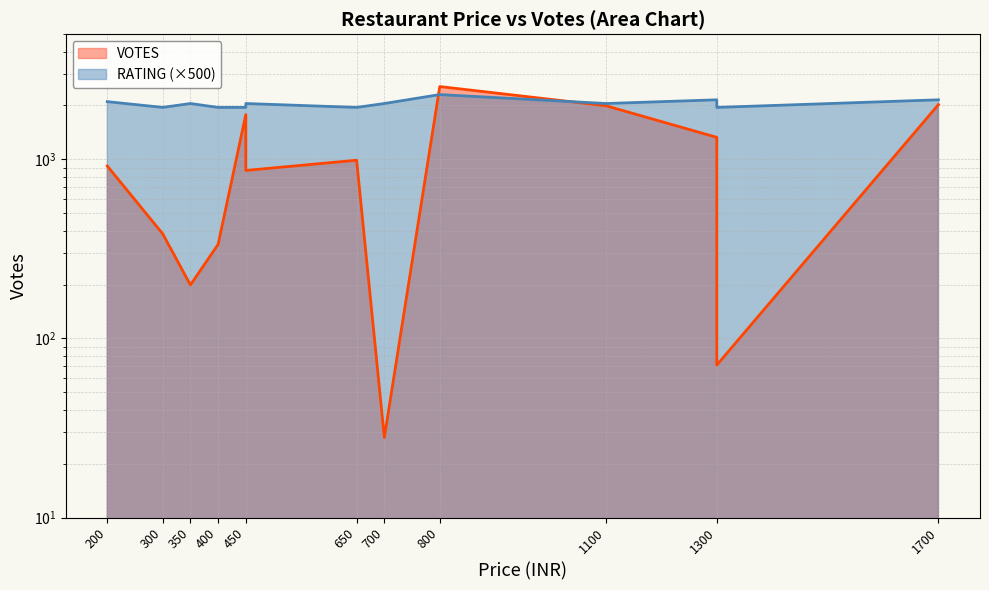

Reading left to right, what are all the values shown in this chart?

VOTES: 918	384	199	335	1780	867	989	28	2550	1992	1327	71	2022
RATING (×500): 2100	1950	2050	1950	1950	2050	1950	2050	2300	2050	2150	1950	2150